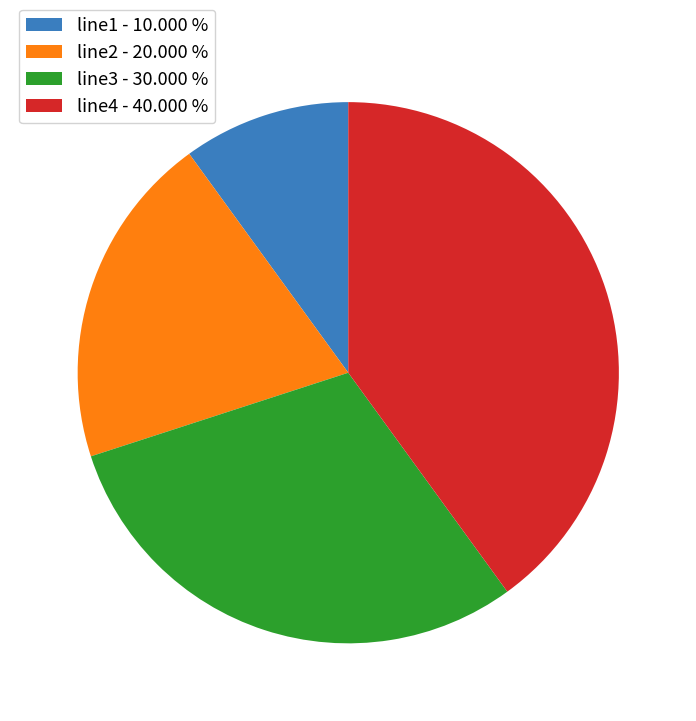

How many segments does this pie chart have?

4